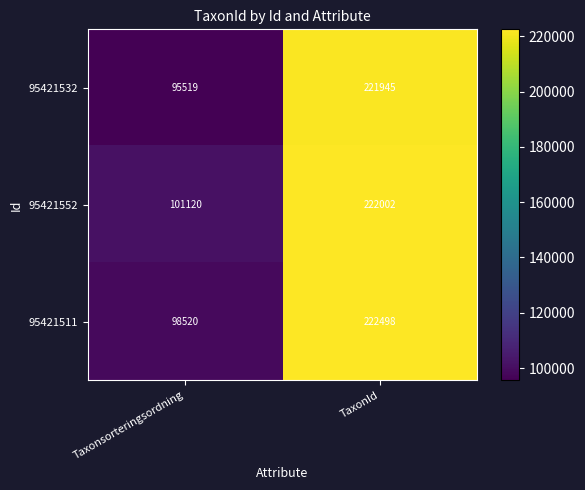

Which series has the largest range (max minus min)?

95421532